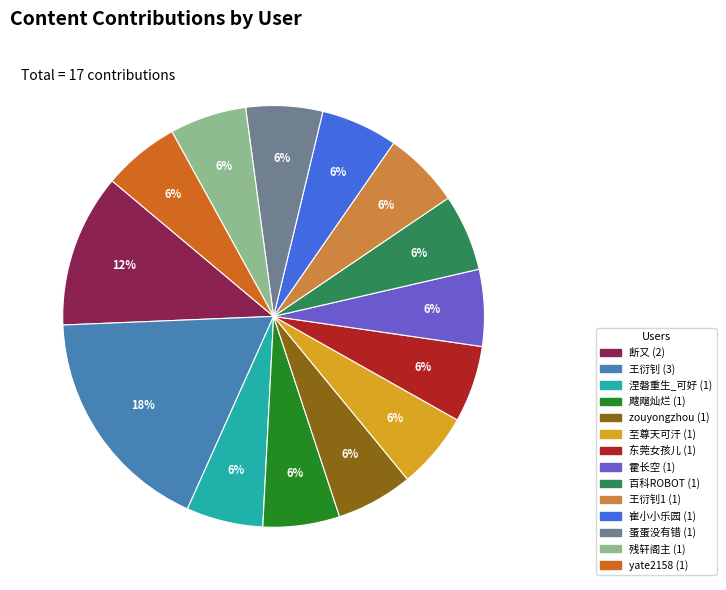

How many slices are in this pie chart?

14